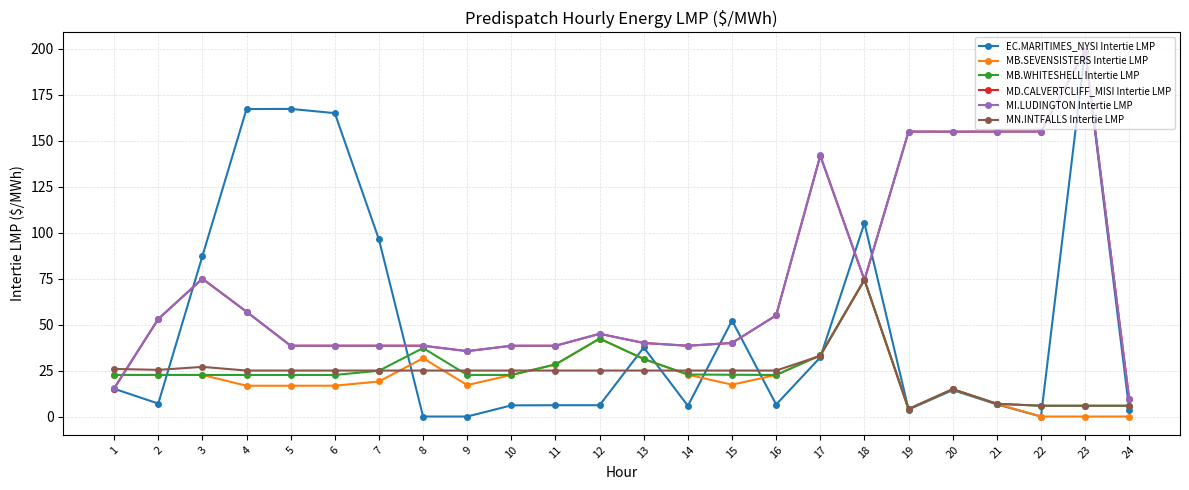

True or false: EC.MARITIMES_NYSI Intertie LMP has more than 0 points higher than both neighbors.

True